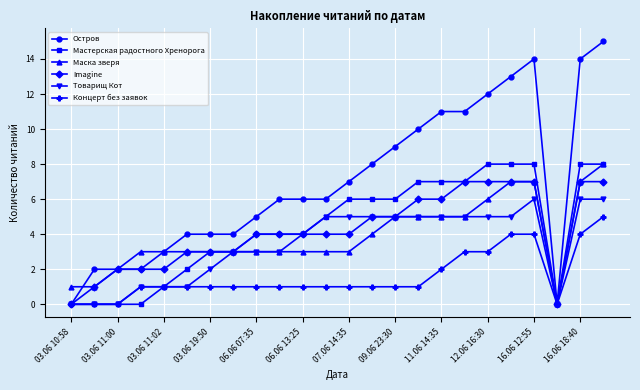

True or false: Товарищ Кот has more than 0 points higher than both neighbors.

True